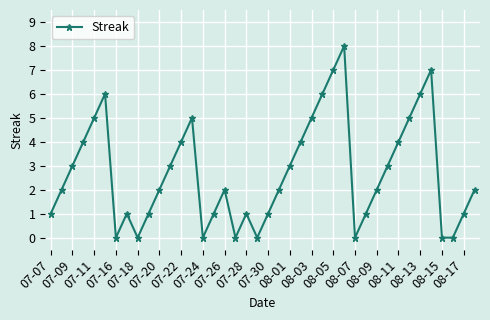

What is the greatest value displayed?

8